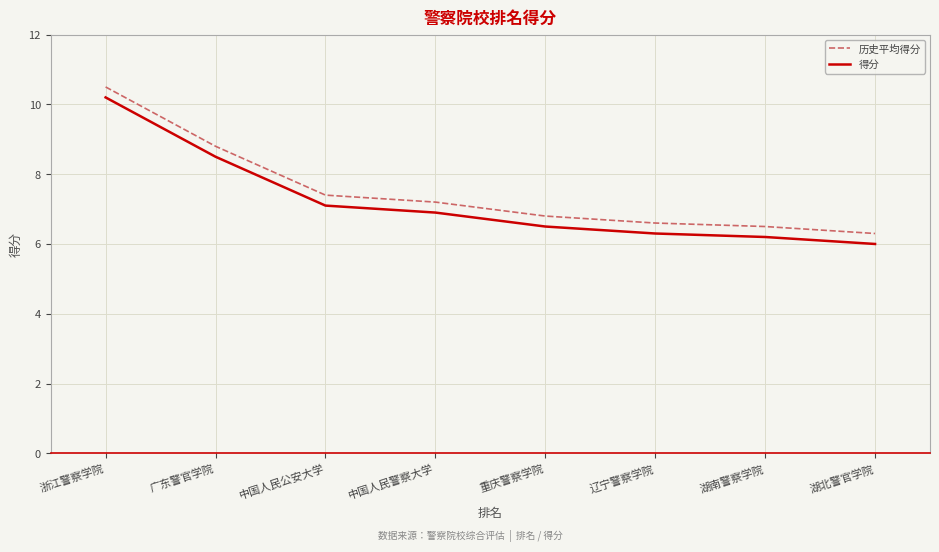

What is the difference between the highest and lowest values at 浙江警察学院?

0.3